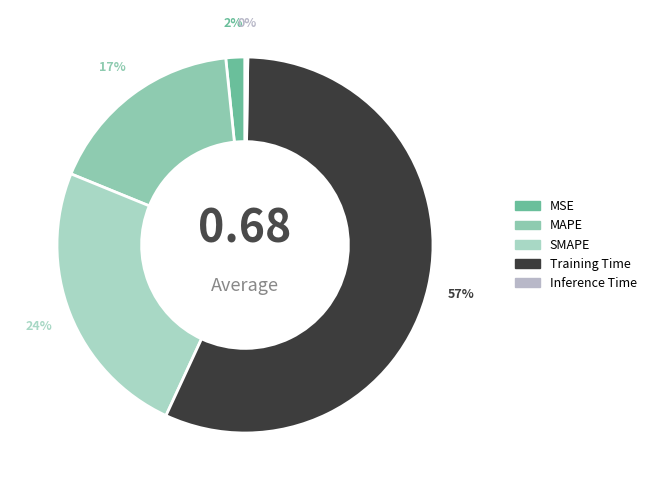

Which category has the biggest portion of the pie?

Training Time